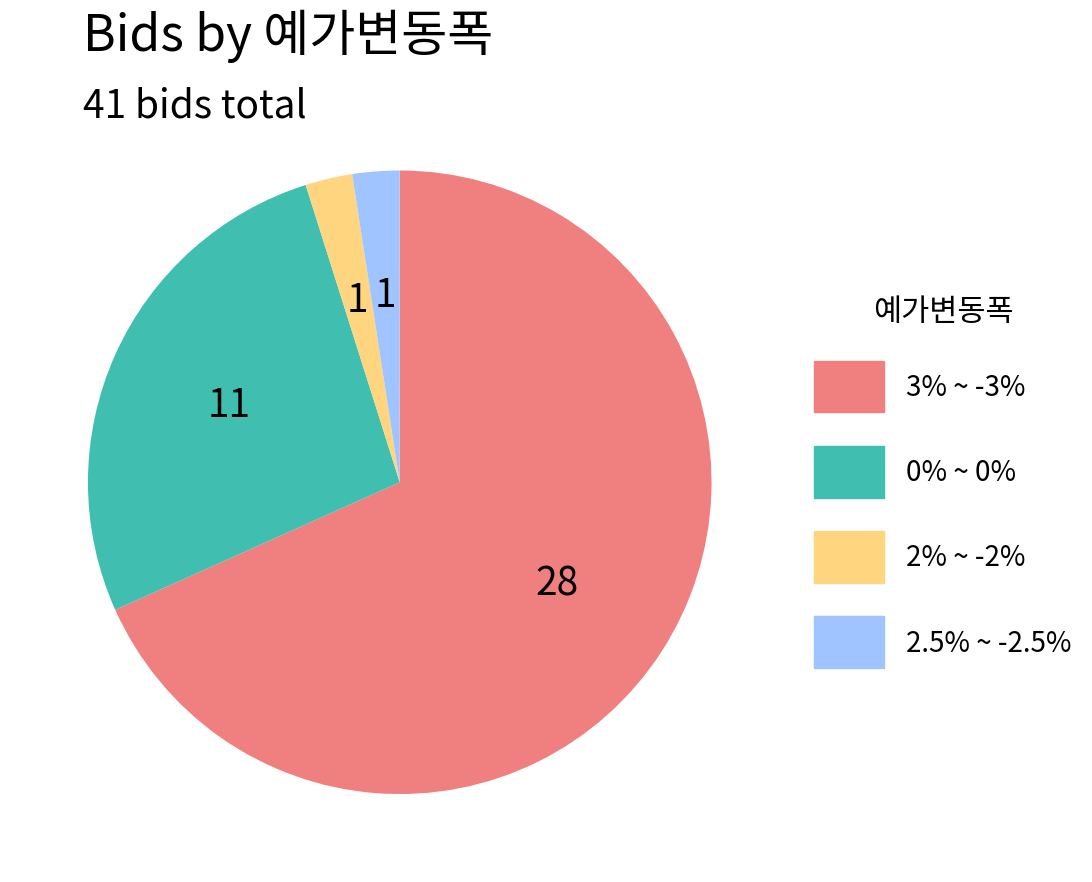

How many segments does this pie chart have?

4